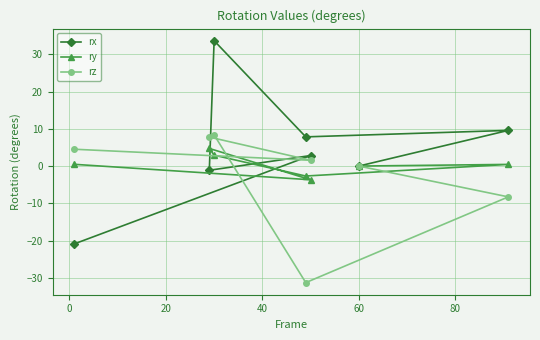

What is the average value of the ry series?

0.3